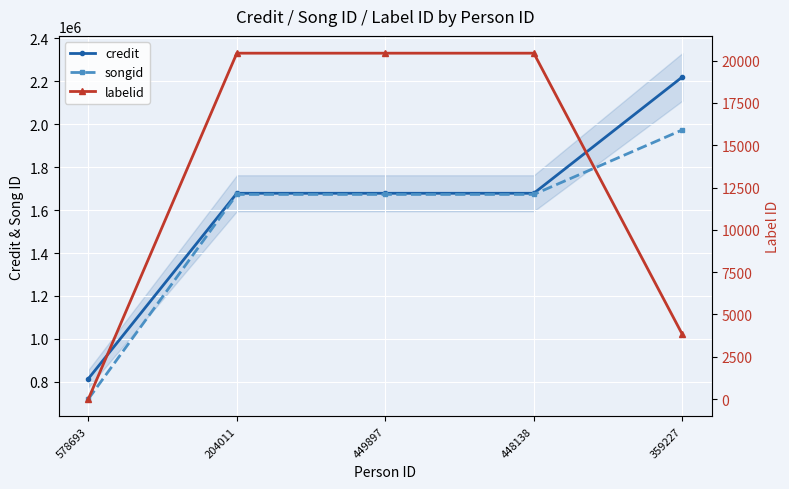

Reading left to right, transcribe all the data shown in this chart.

credit: 814340	1678331	1678331	1678331	2220088
songid: 719666	1672913	1672913	1672913	1973438
labelid: 0	20439	20439	20439	3825